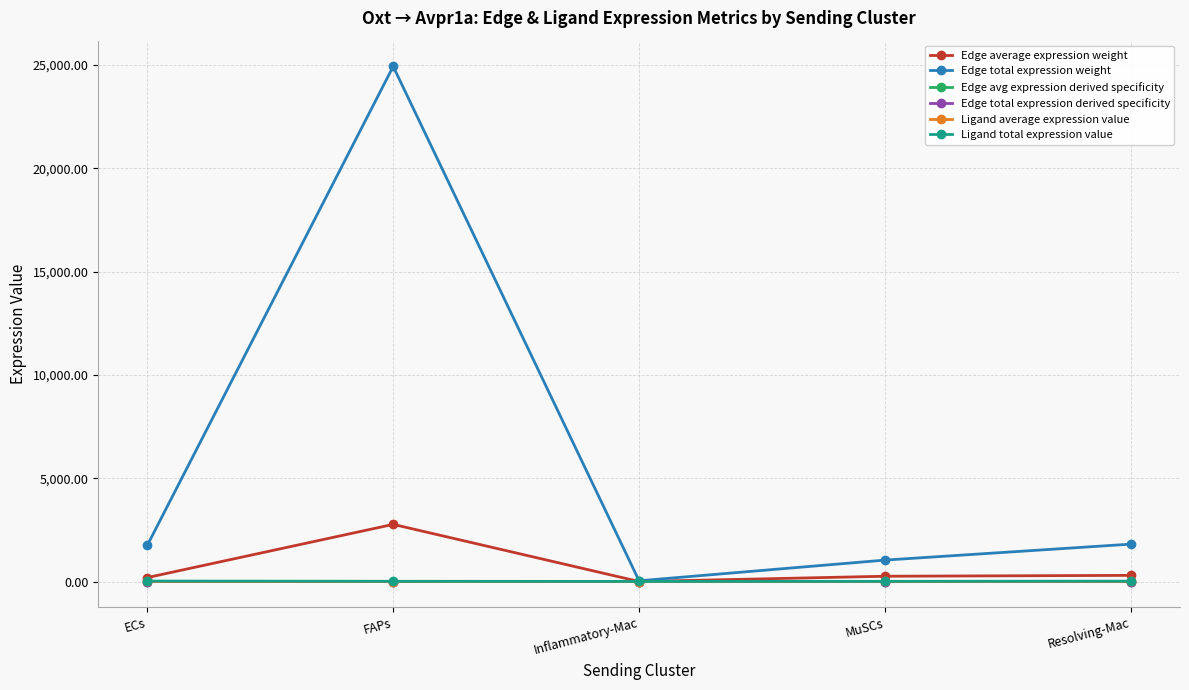

What is the label of the 2nd point from the right?

MuSCs